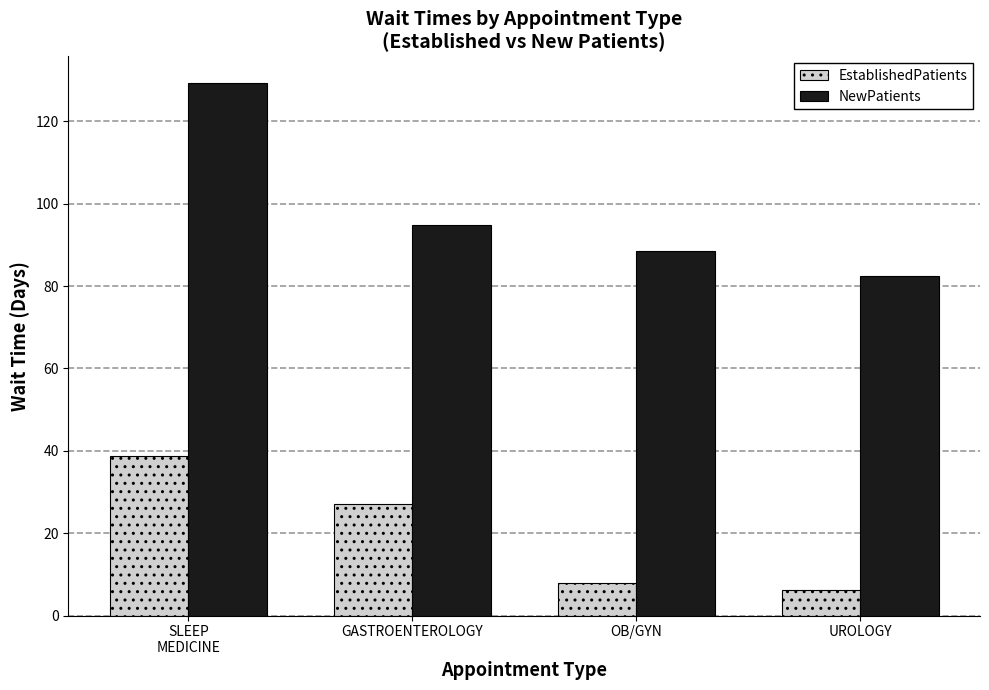

Rank the series by their average value, from highest to lowest.

NewPatients, EstablishedPatients